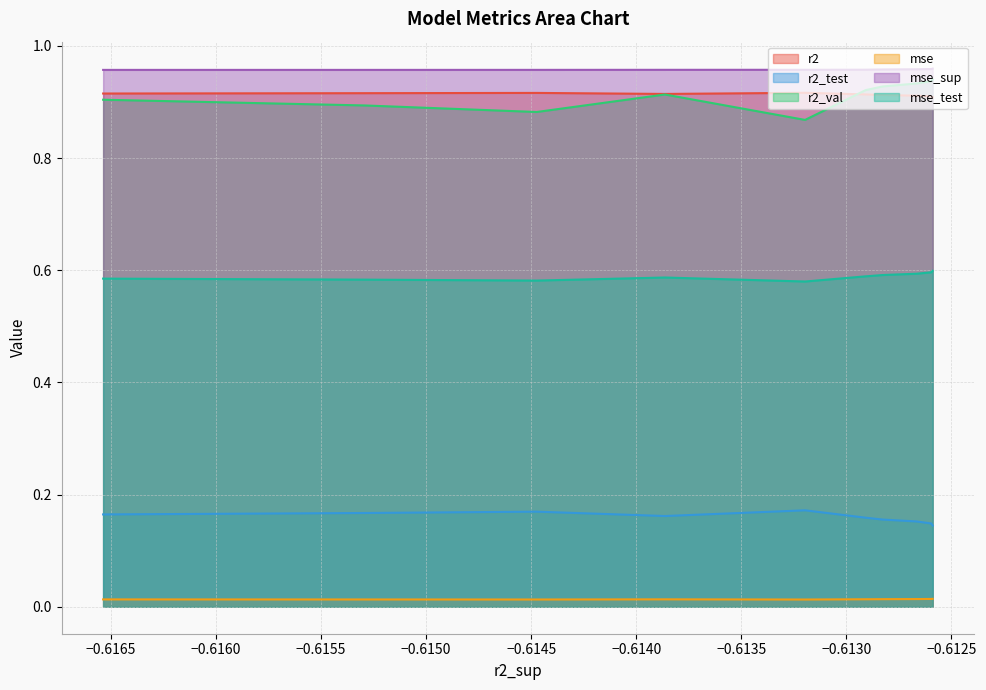

Which series has the largest range (max minus min)?

r2_val